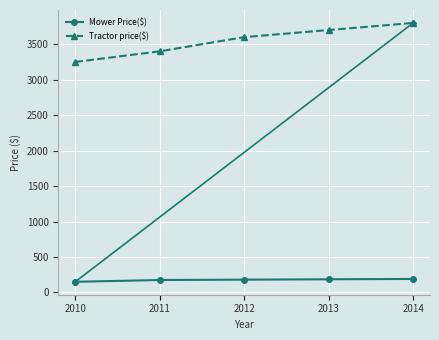

Rank the series by their maximum value, from highest to lowest.

Tractor price($), Mower Price($)